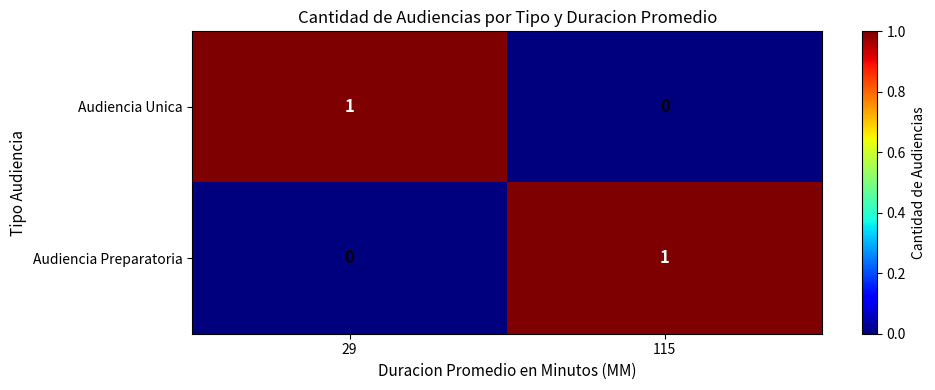

The value of Audiencia Preparatoria at 115 is 0. True or false?

False